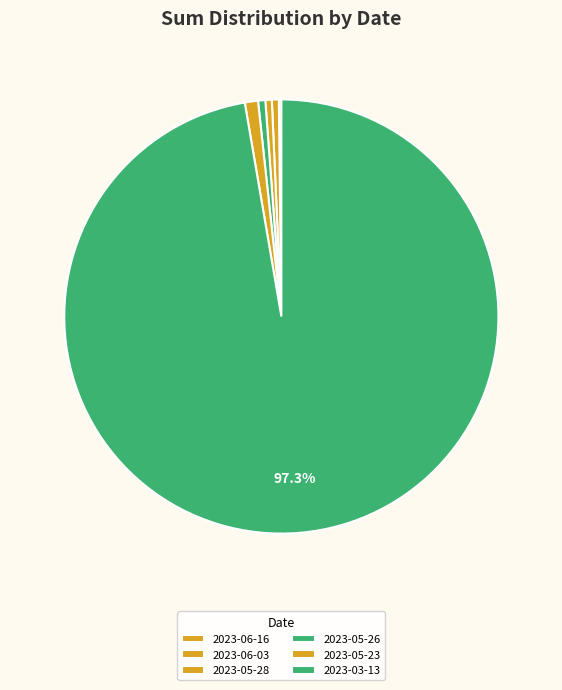

To the nearest percent, what is the average slice percentage?

17%